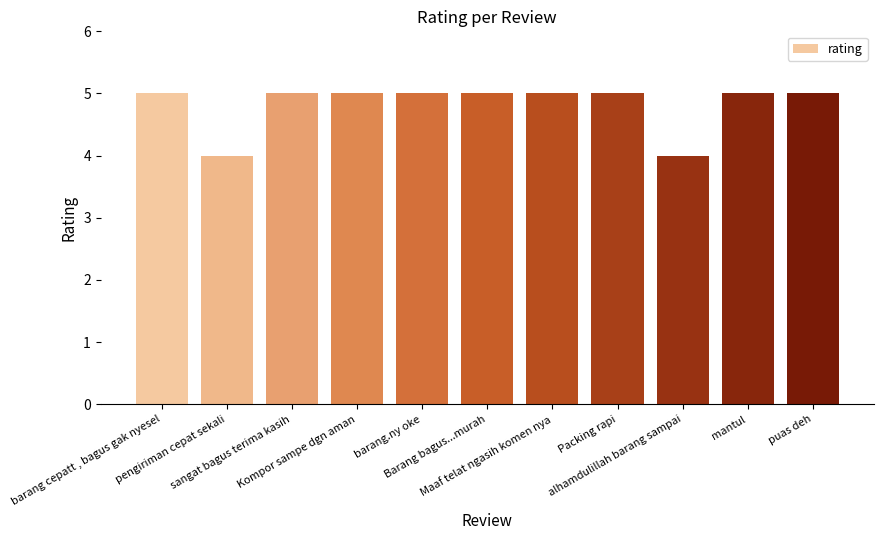

Reading left to right, what are all the values shown in this chart?

5	4	5	5	5	5	5	5	4	5	5